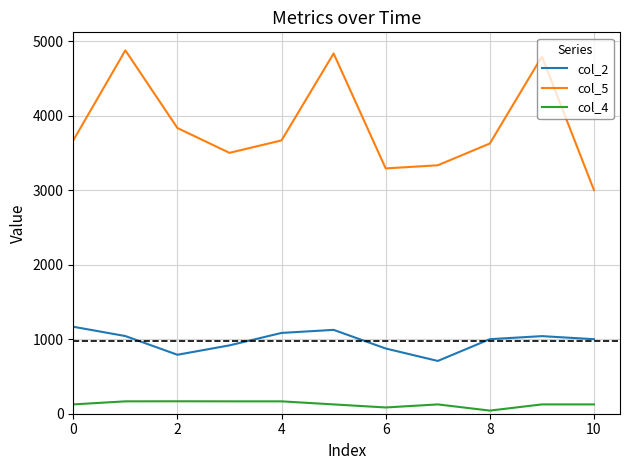

True or false: col_4 and col_5 intersect in this chart.

False